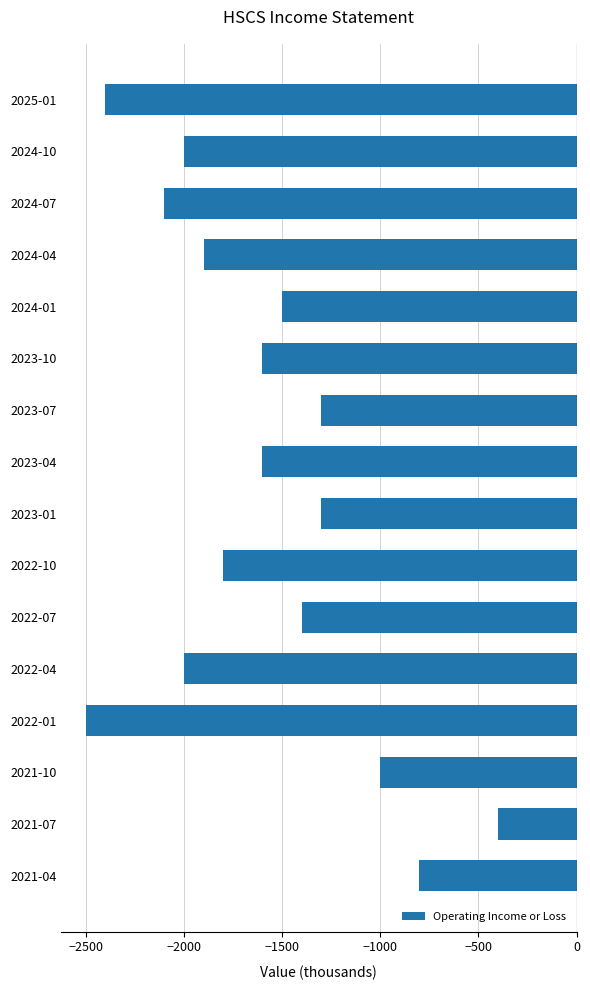

Are the bars horizontal?

Yes